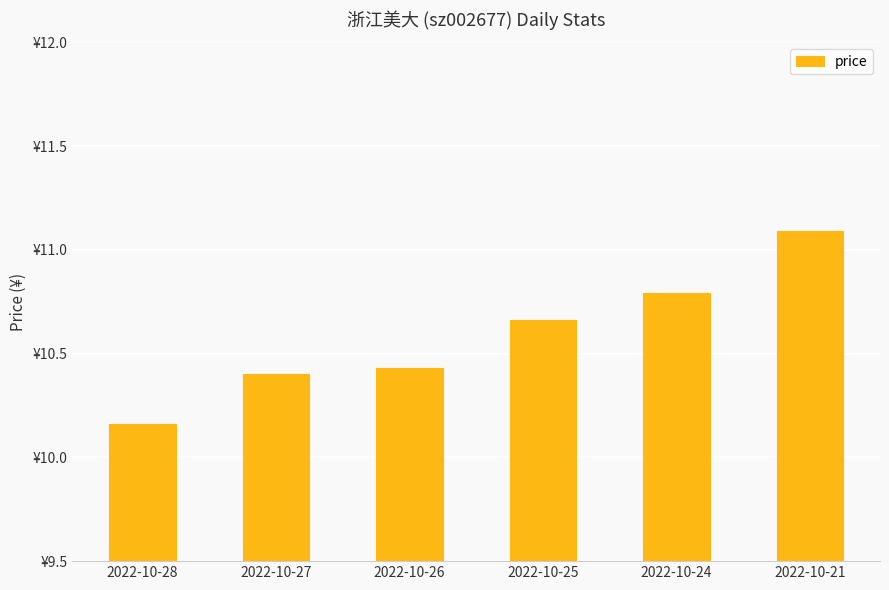

What is the value of the 6th bar from the left?

11.1